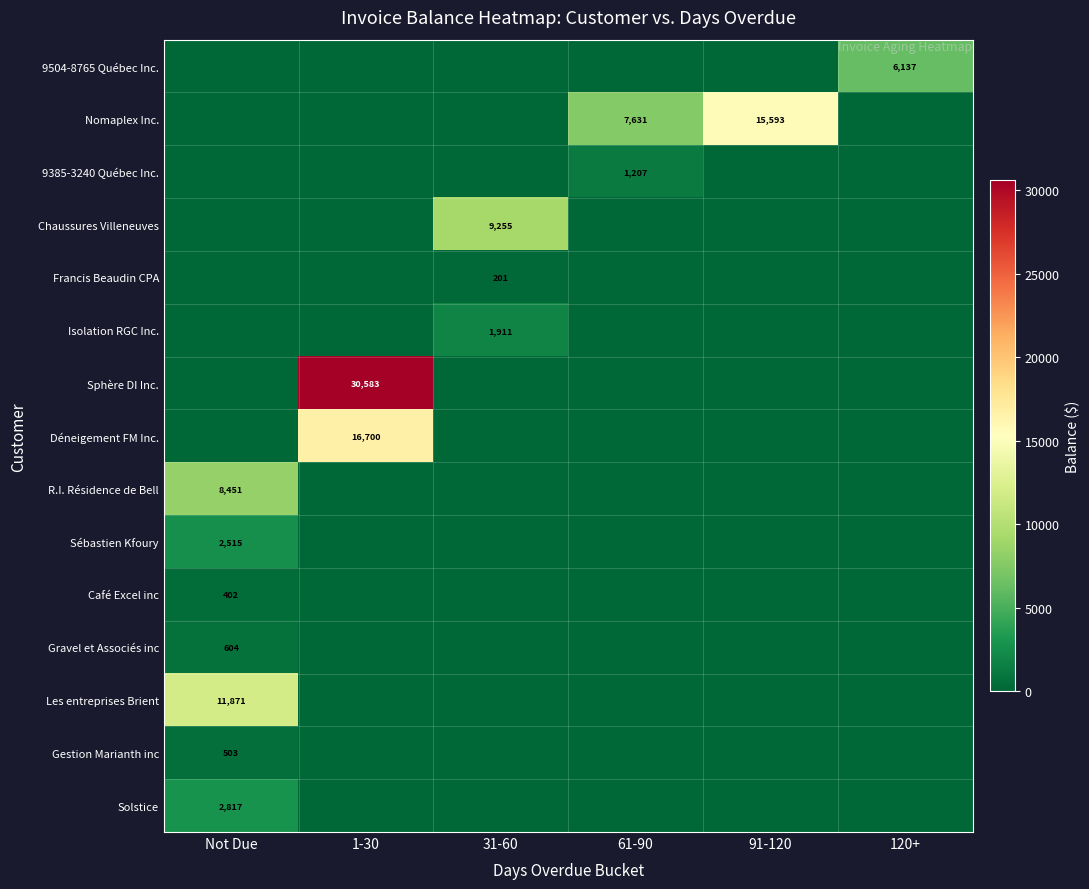

The Isolation RGC Inc. series shows 0.0 at Not Due. True or false?

True